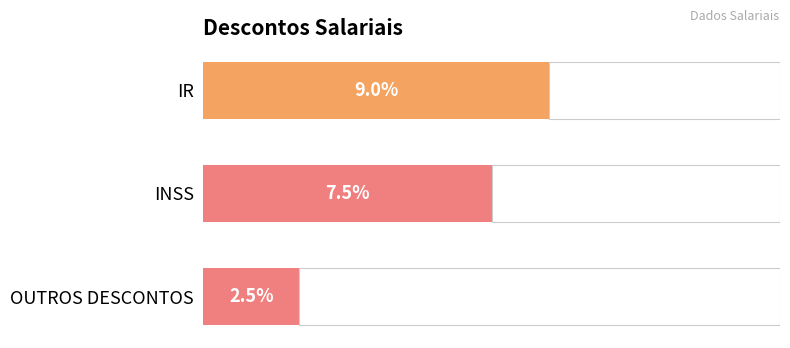

Is it true that the value at INSS is 0.1?

False